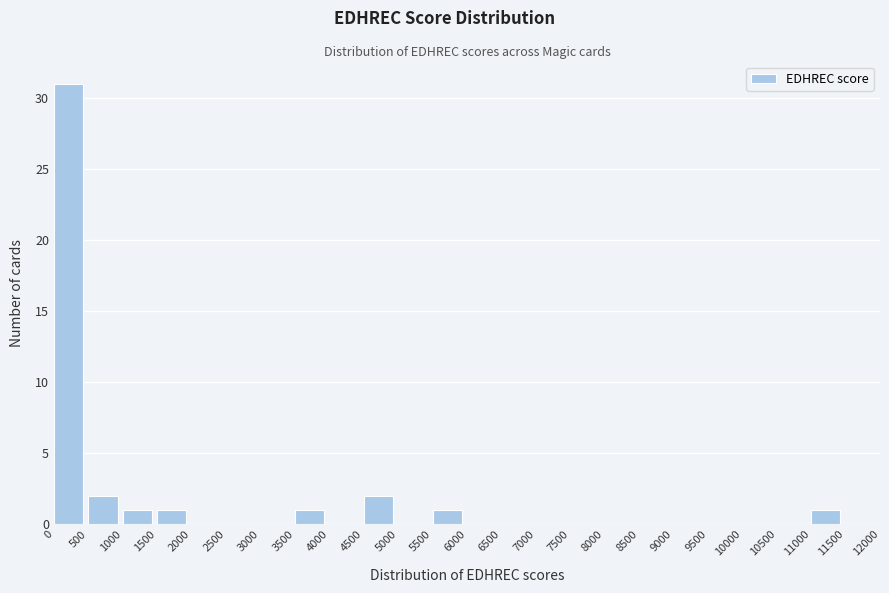

Reading left to right, transcribe this chart: for each bar, give the range it covers on the x-axis and its height. The values are not printed on the chart, so give them approximately, as read against the axis.

0 to 500: 31
500 to 1000: 2
1000 to 1500: 1
1500 to 2000: 1
2000 to 2500: 0
2500 to 3000: 0
3000 to 3500: 0
3500 to 4000: 1
4000 to 4500: 0
4500 to 5000: 2
5000 to 5500: 0
5500 to 6000: 1
6000 to 6500: 0
6500 to 7000: 0
7000 to 7500: 0
7500 to 8000: 0
8000 to 8500: 0
8500 to 9000: 0
9000 to 9500: 0
9500 to 10000: 0
10000 to 10500: 0
10500 to 11000: 0
11000 to 11500: 1